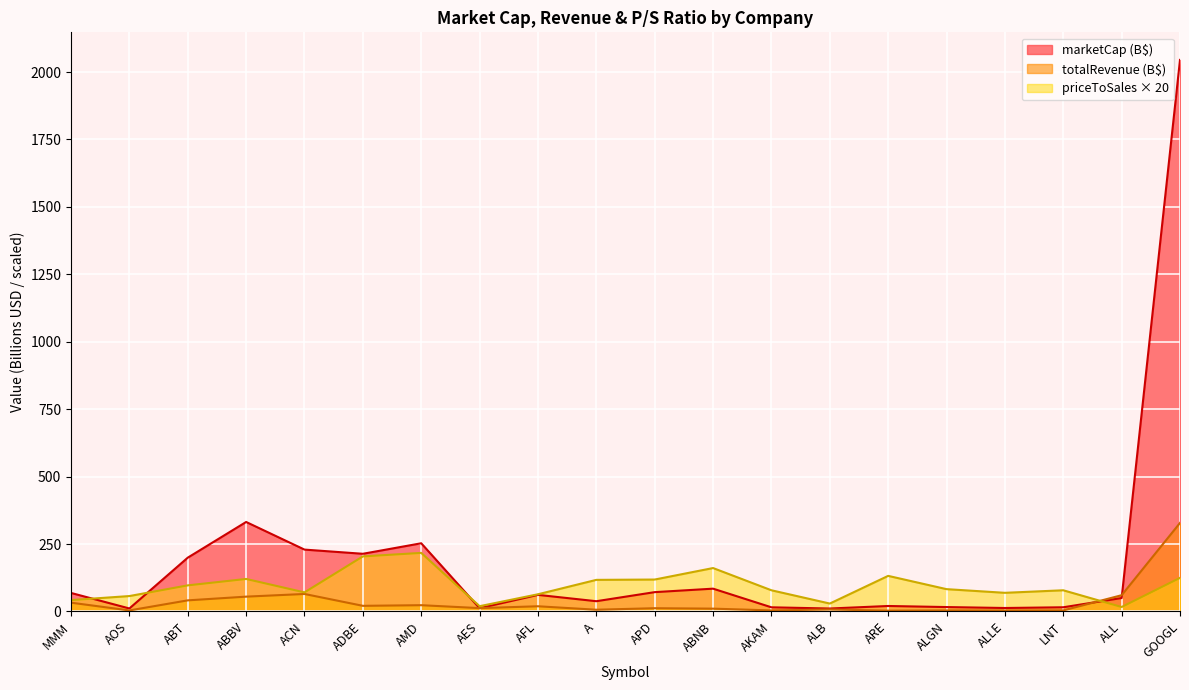

Which category has the highest value in the priceToSalesTrailing12Months series?

AMD